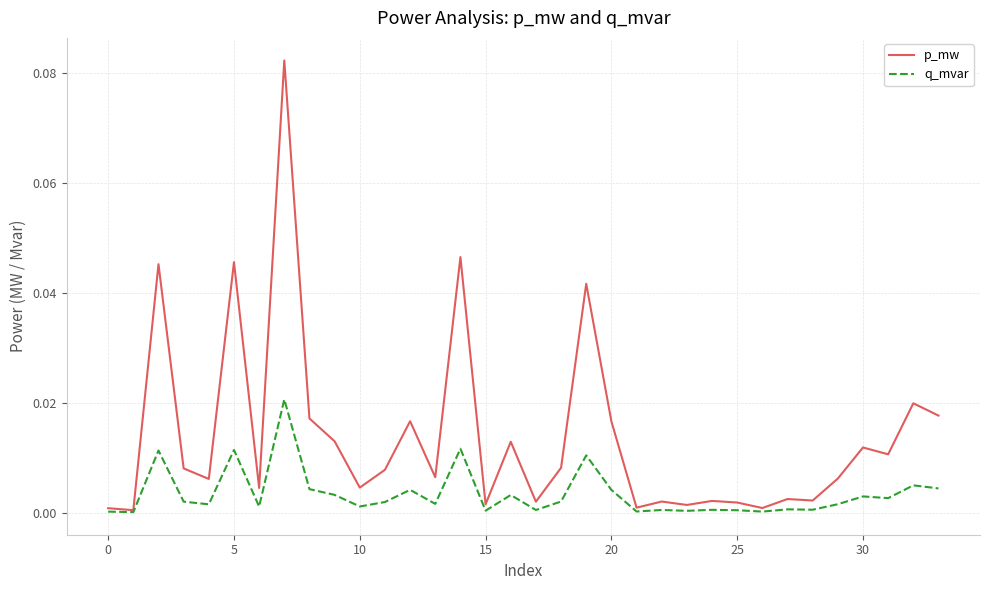

List the series in order of their peak value, lowest first.

q_mvar, p_mw